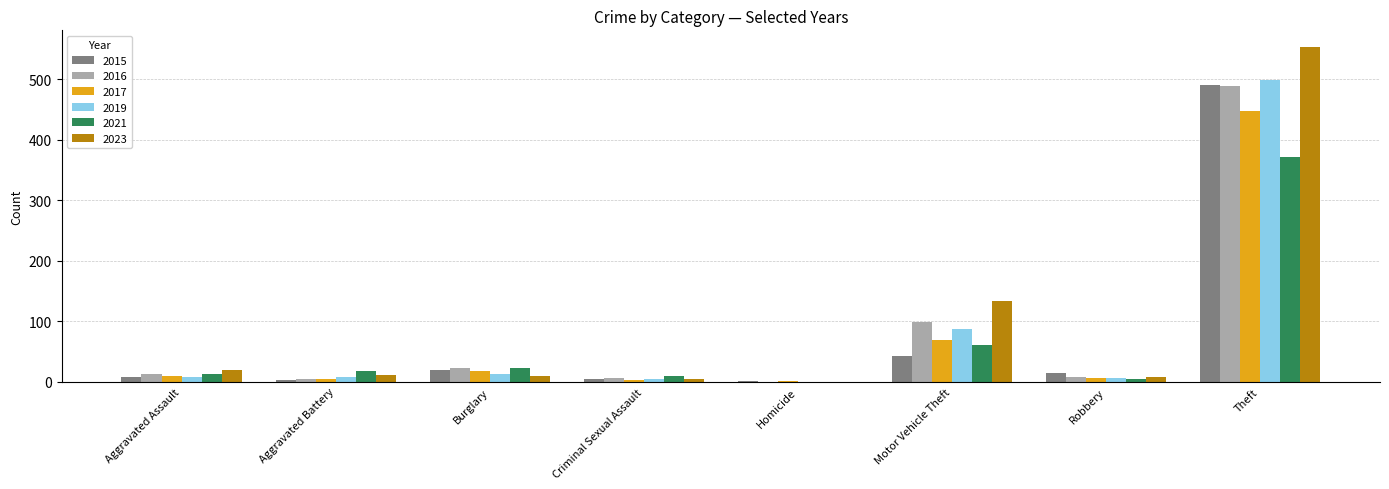

What is the approximate value of 2017 at Homicide?

1